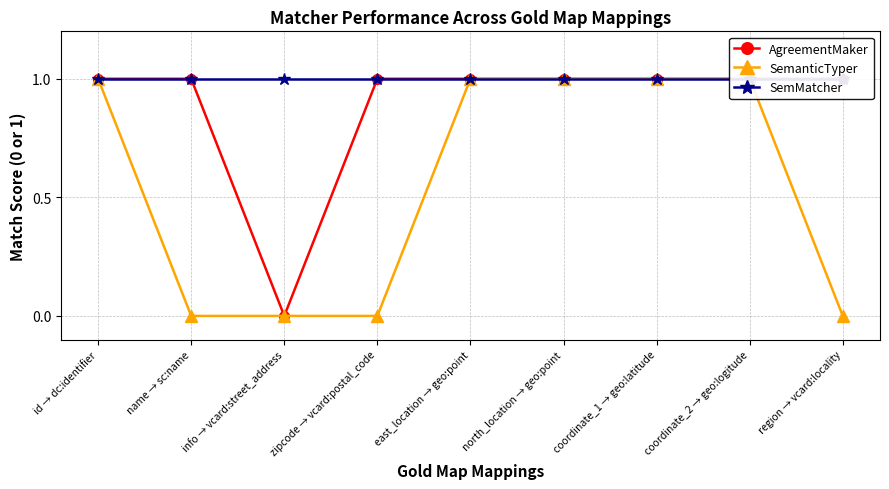

What position from the left is zipcode → vcard:postal_code?

4